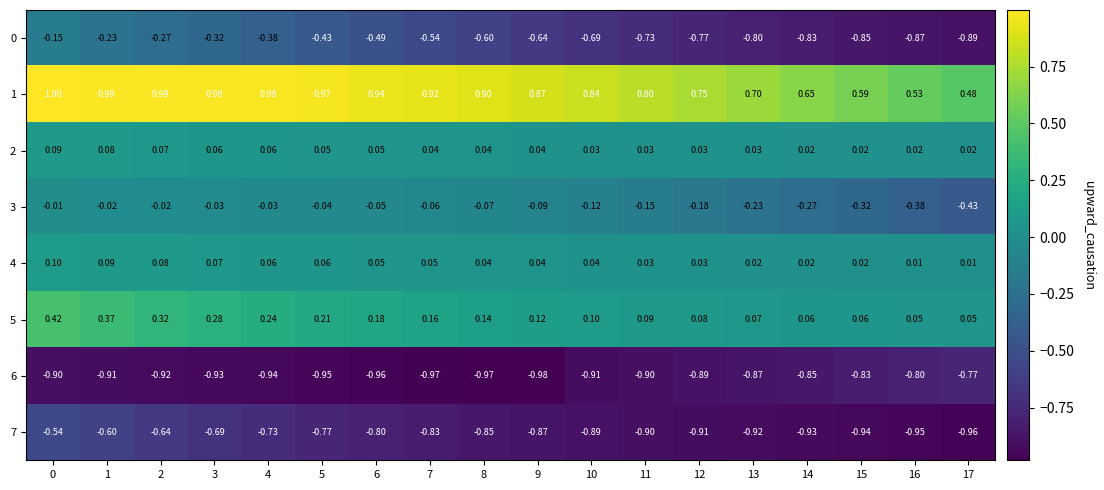

Is the value of 7 at 0 greater than the value of 3 at 16?

No